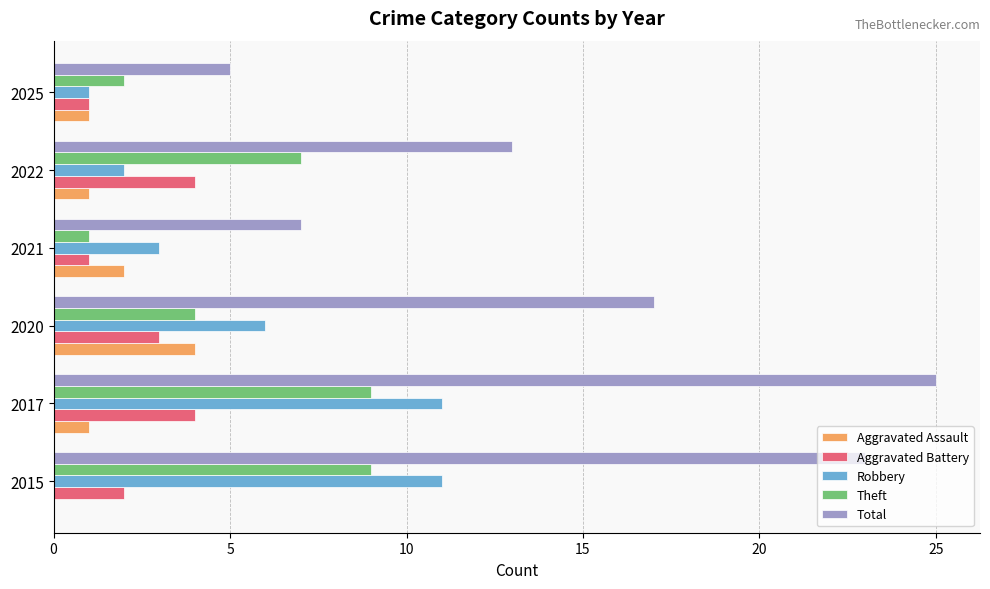

How many Aggravated Assault values are between 1 and 2?

4